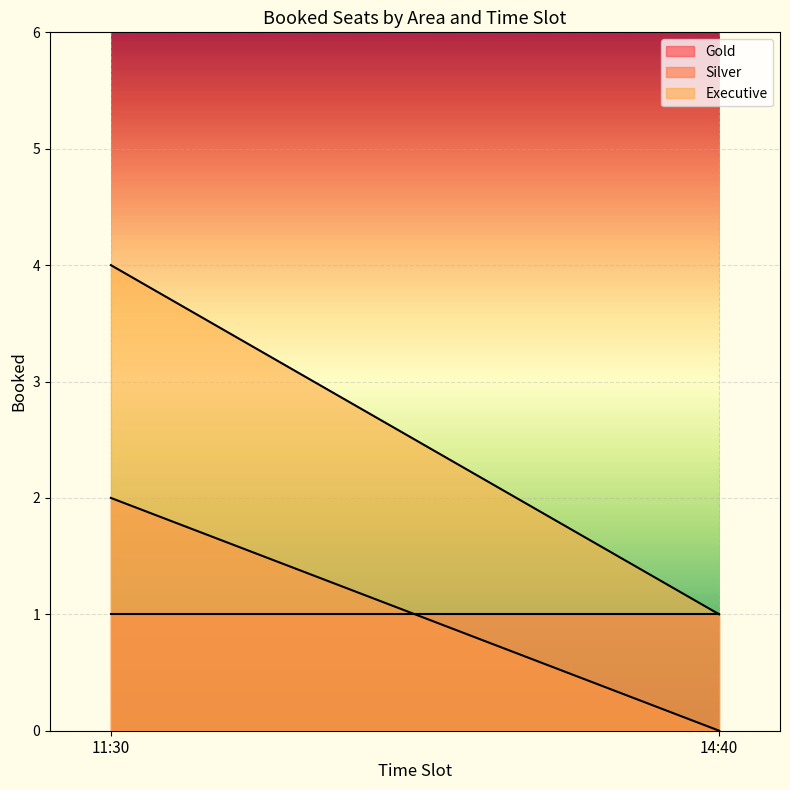

Reading left to right, what are all the values shown in this chart?

Gold: 1	1
Silver: 2	0
Executive: 4	1